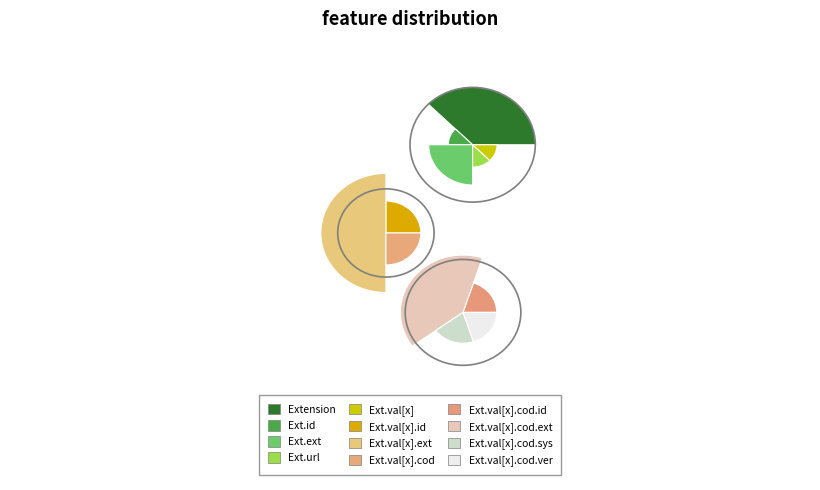

Which category has the smallest portion of the pie?

Extension.id